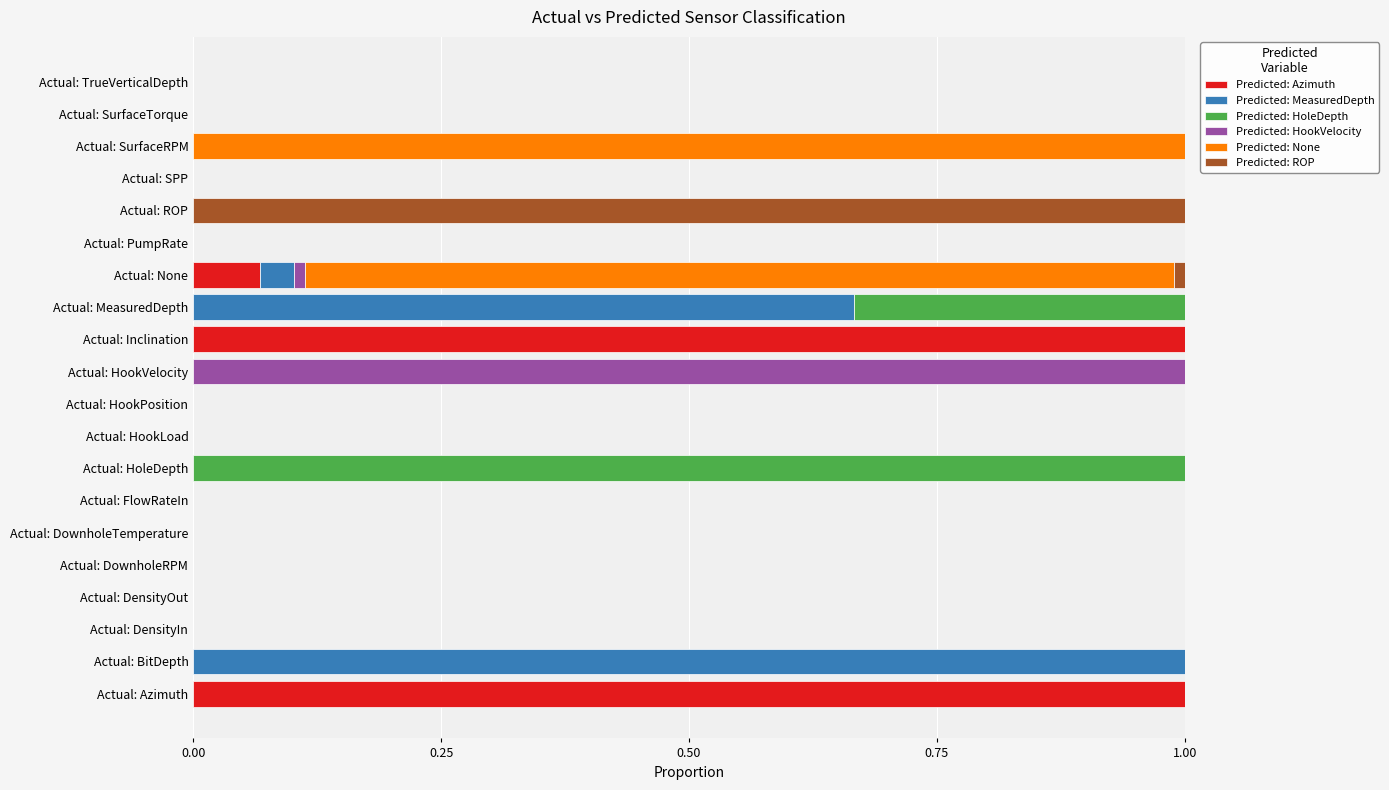

Is it true that Predicted: Azimuth equals -0.5 at Actual: HoleDepth?

False